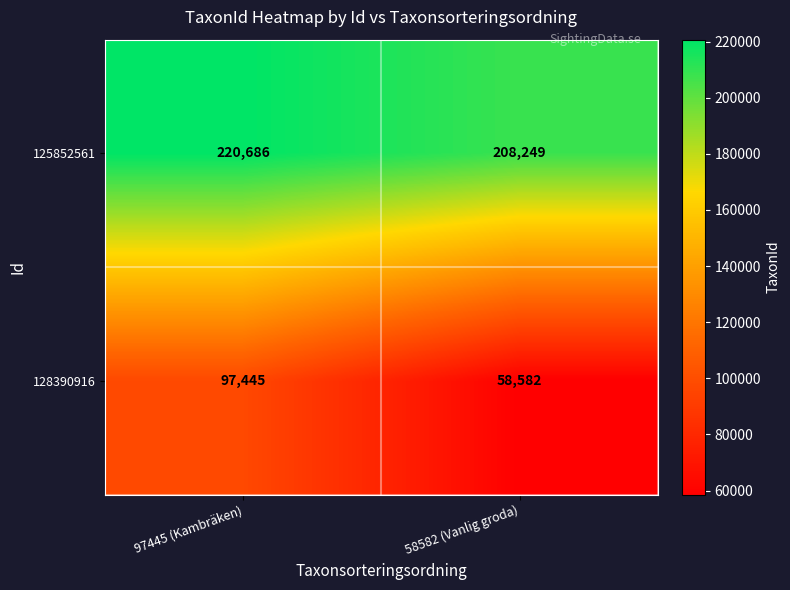

At which label is 128390916 closest to 78013?

58582 (Vanlig groda)